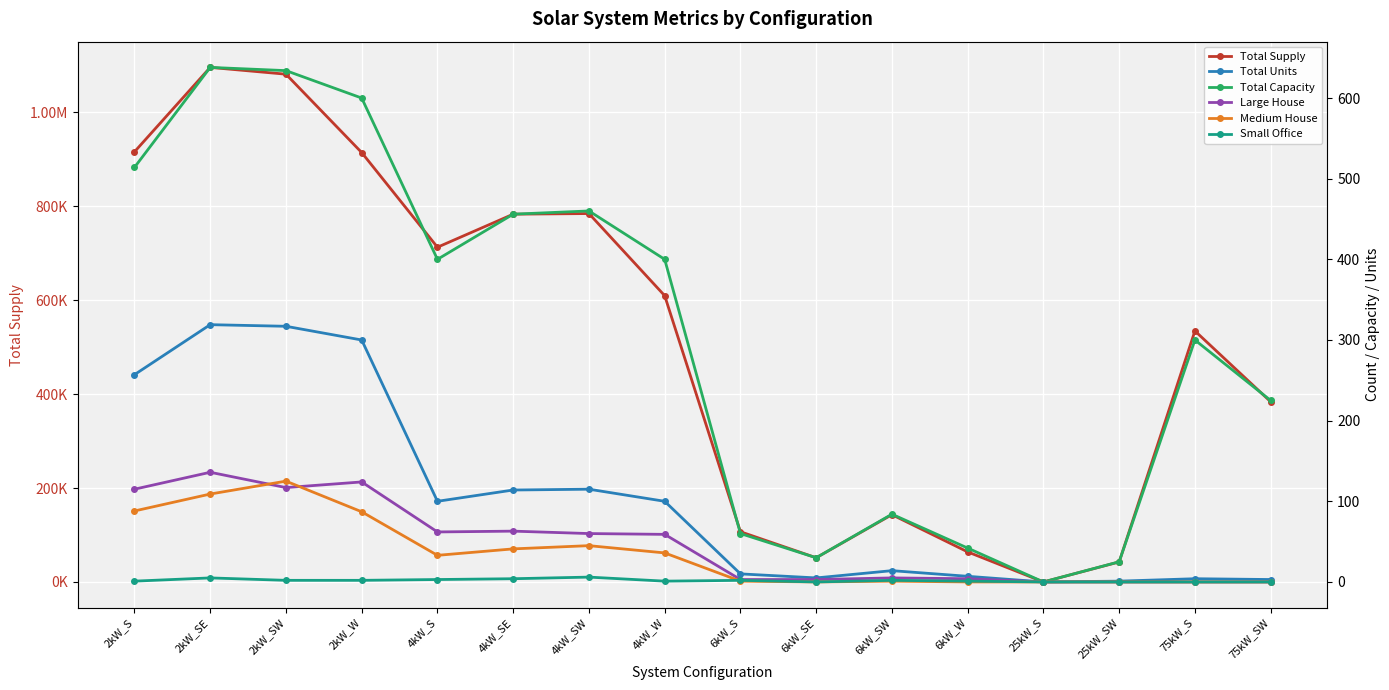

What is the difference between the second highest and second lowest values in the Total Capacity series?

609.0